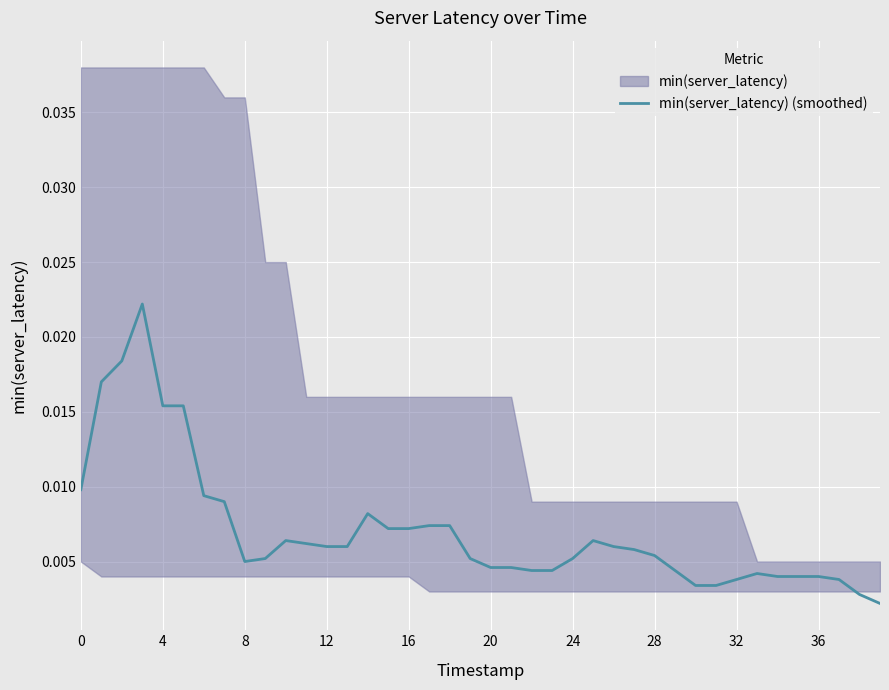

How many values are between 0 and 1?

40